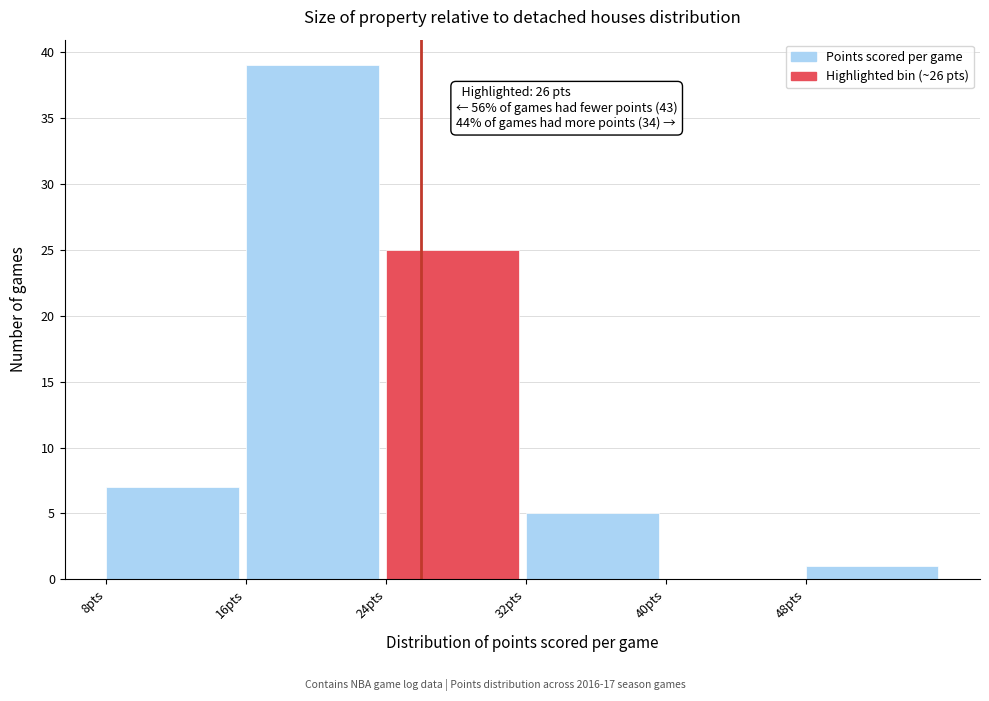

Which range on the x-axis has the tallest bar?

16 to 24